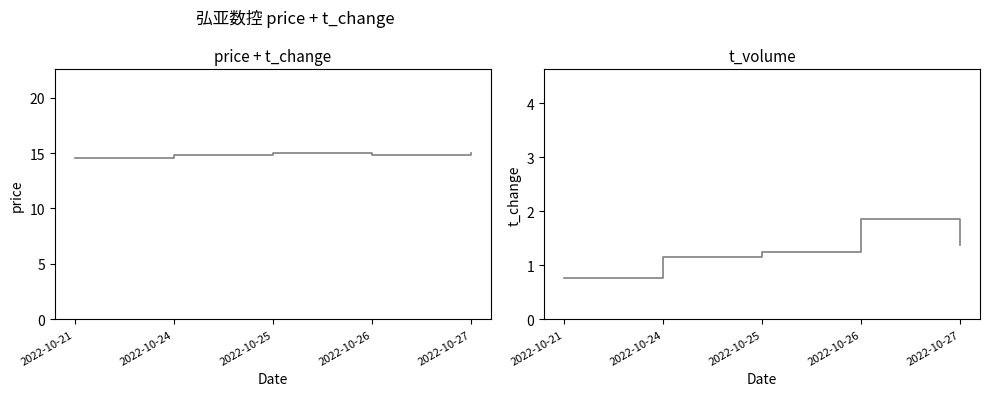

At how many categories does at least one series exceed 11?

5